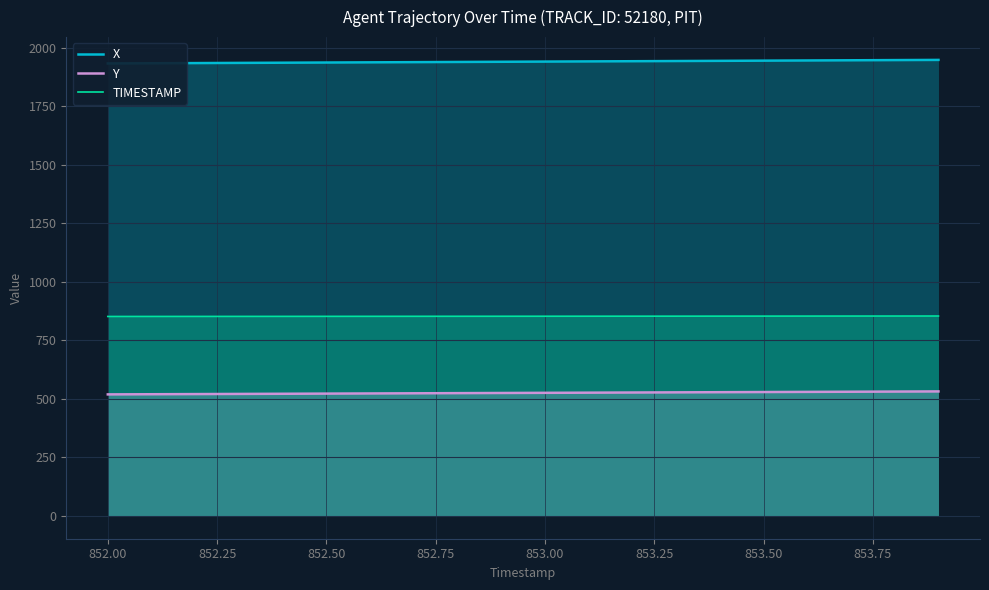

What is the maximum value for TIMESTAMP?

853.9